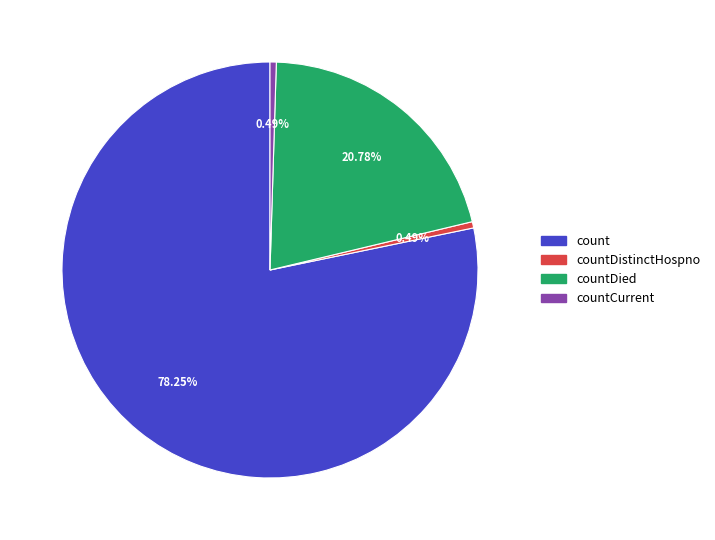

Does any single category account for the majority?

Yes